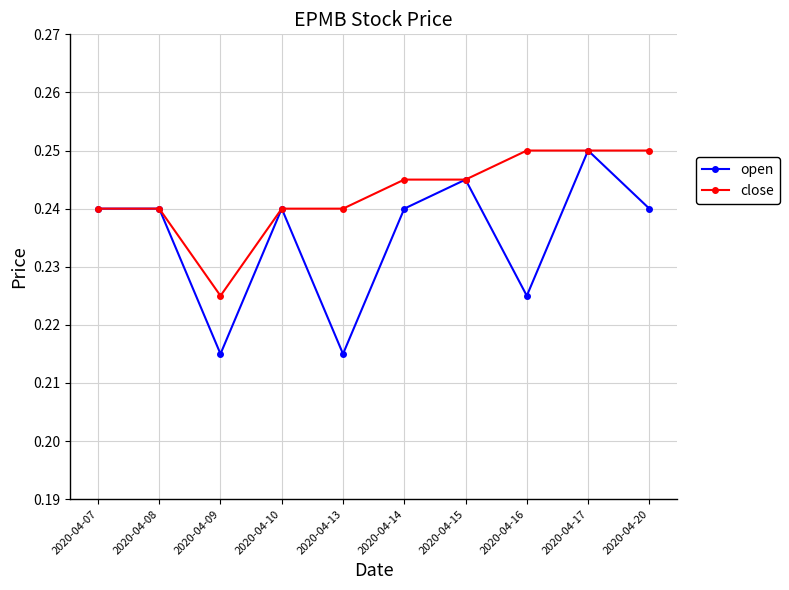

Does the chart have visible grid lines?

Yes